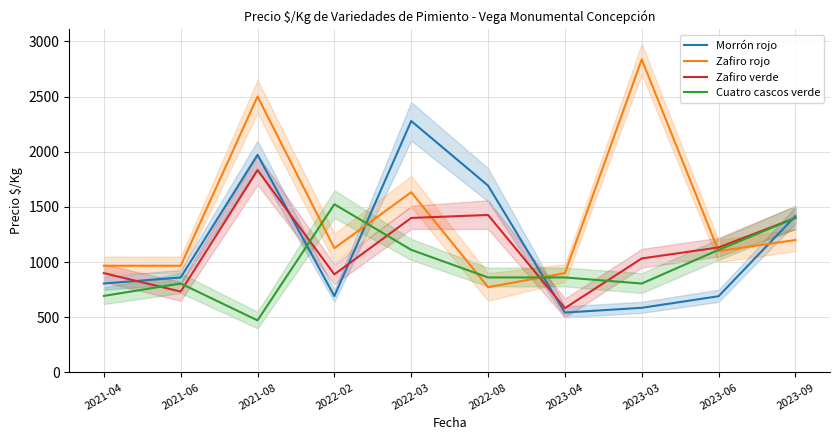

After their last crossing, which series has the higher values: Zafiro verde or Cuatro cascos verde?

Zafiro verde